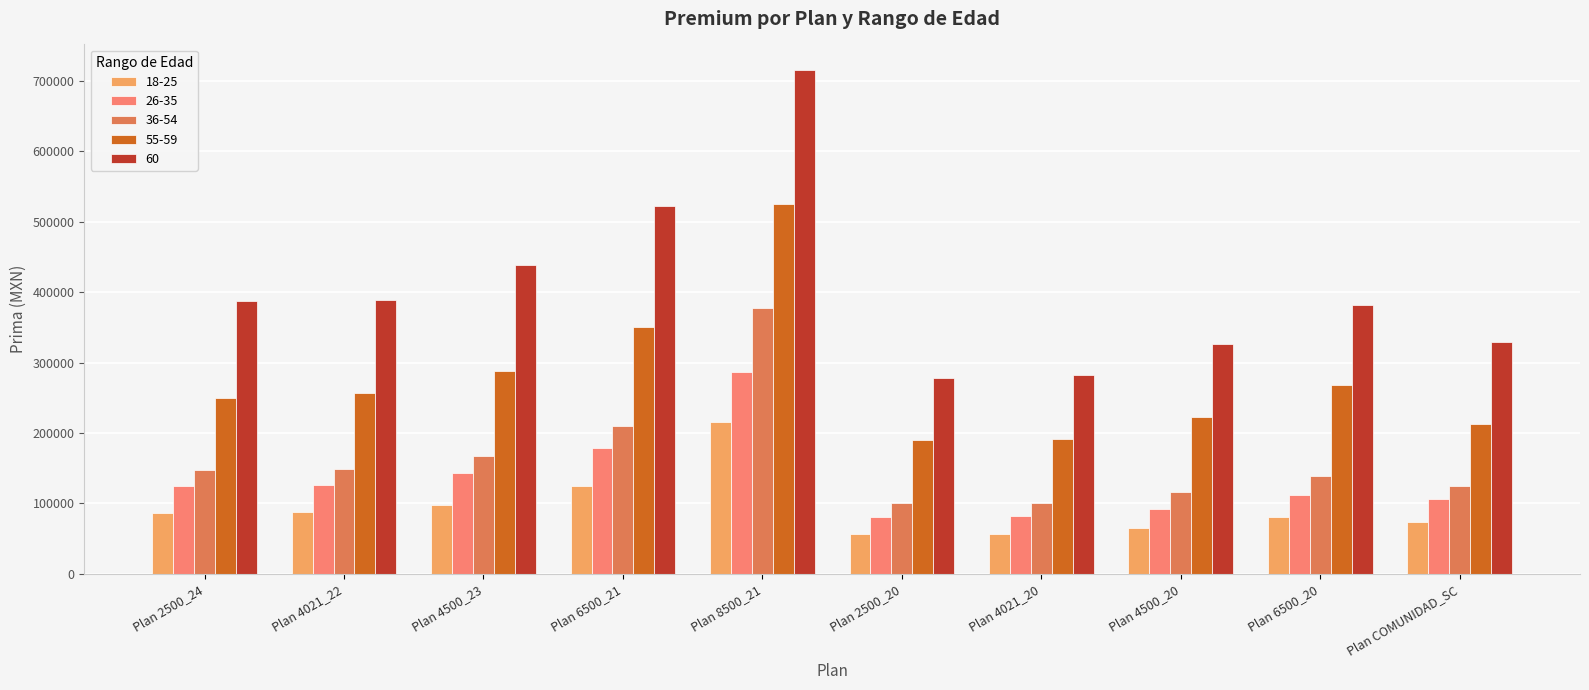

How many distinct data groups are displayed?

5